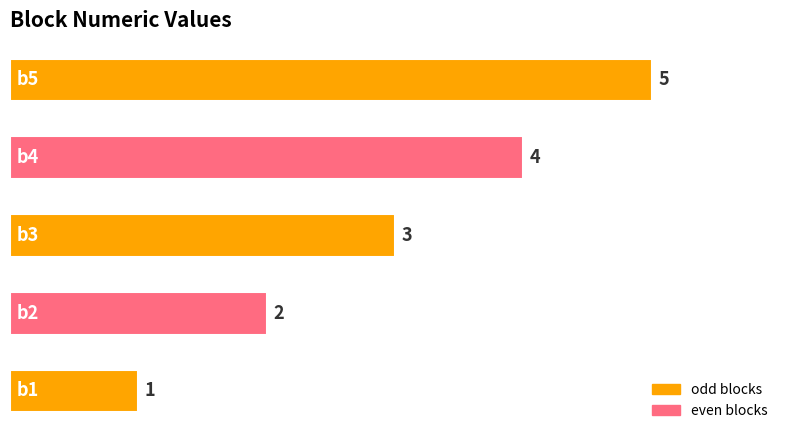

How many values are between 2 and 4?

3